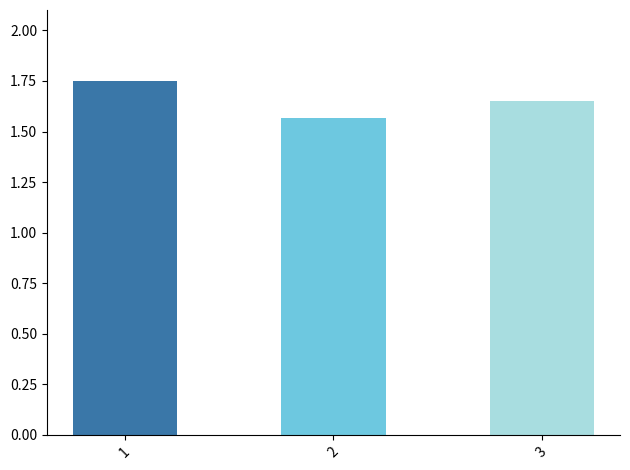

Rank the categories by value from lowest to highest.

2, 3, 1